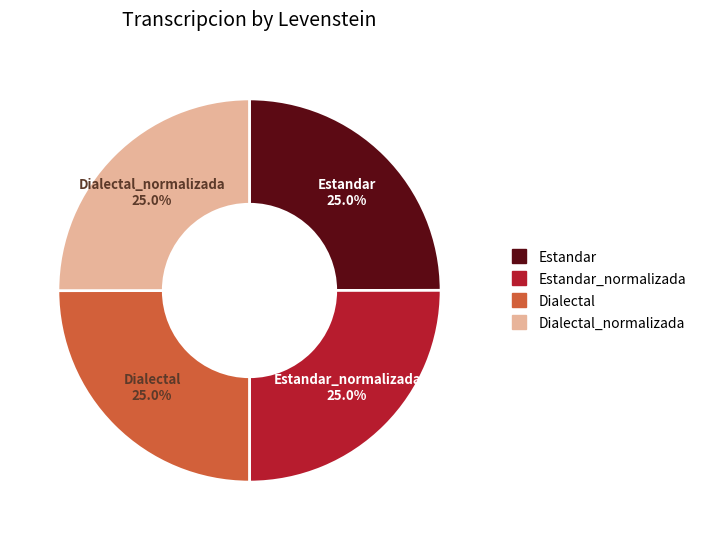

How many slices are in this pie chart?

4